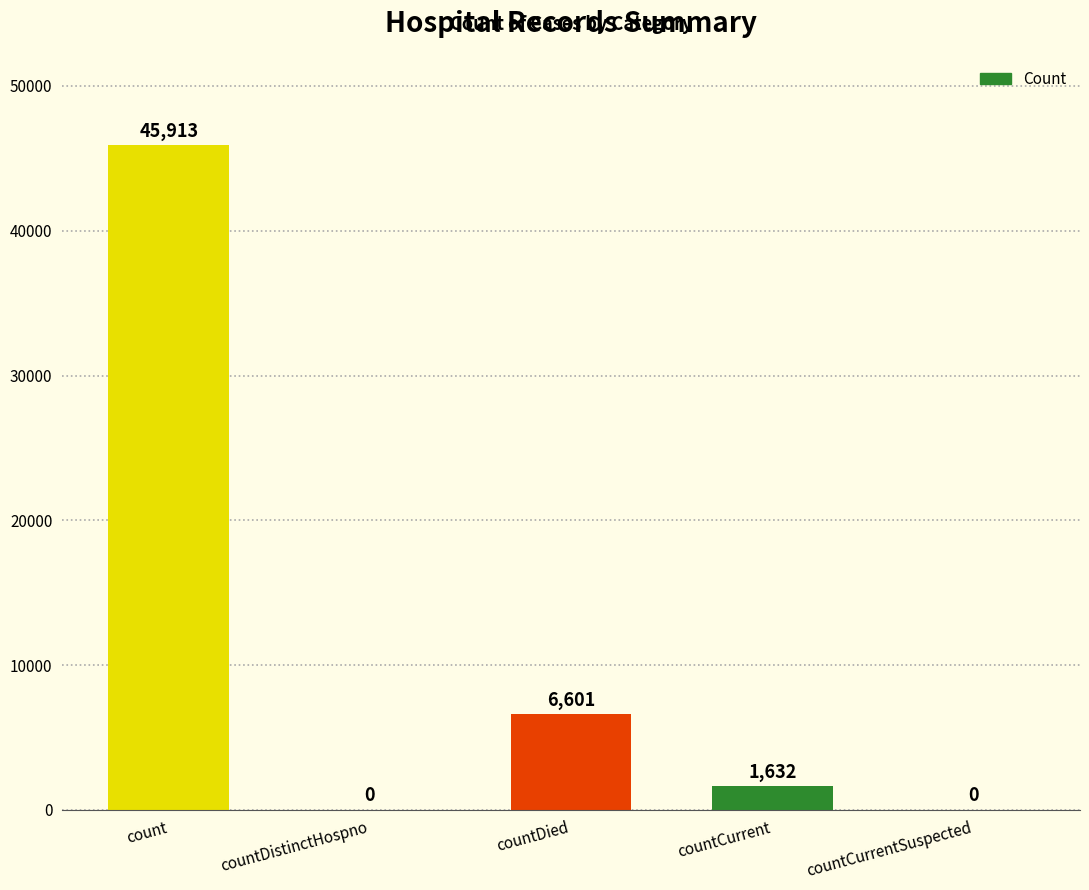

Where is the data nearest to the value 22956?

countDied